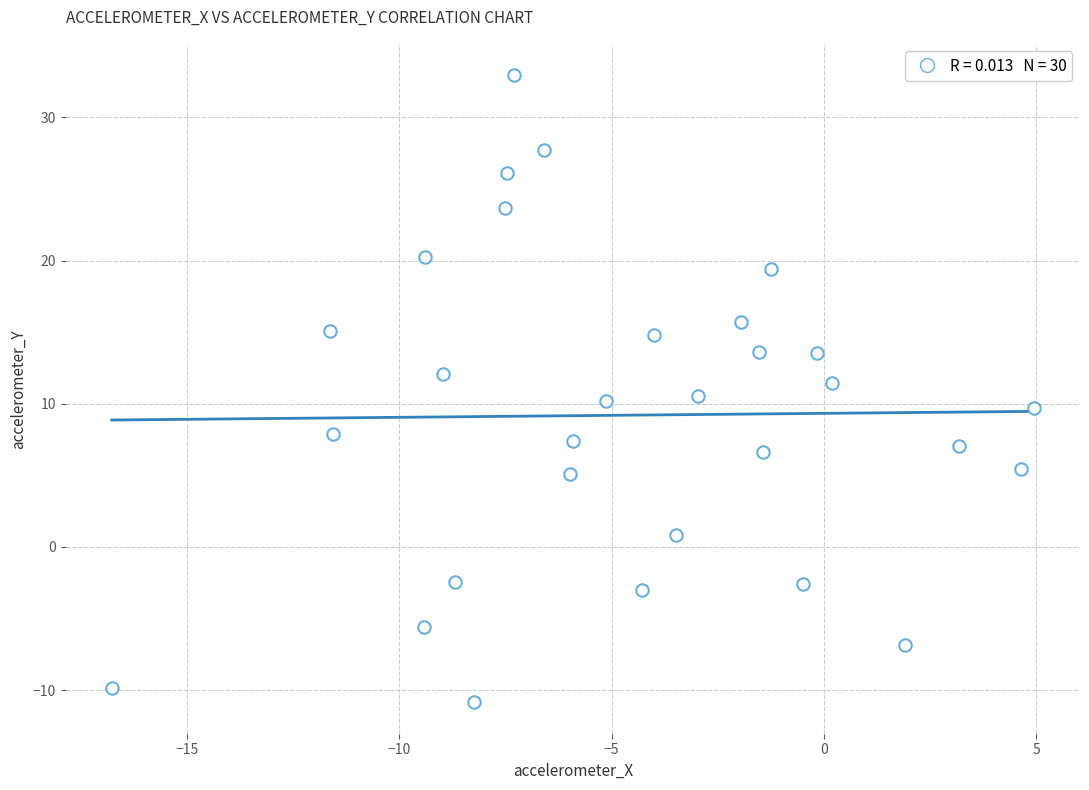

What is the range of Y values (max minus min)?

43.8